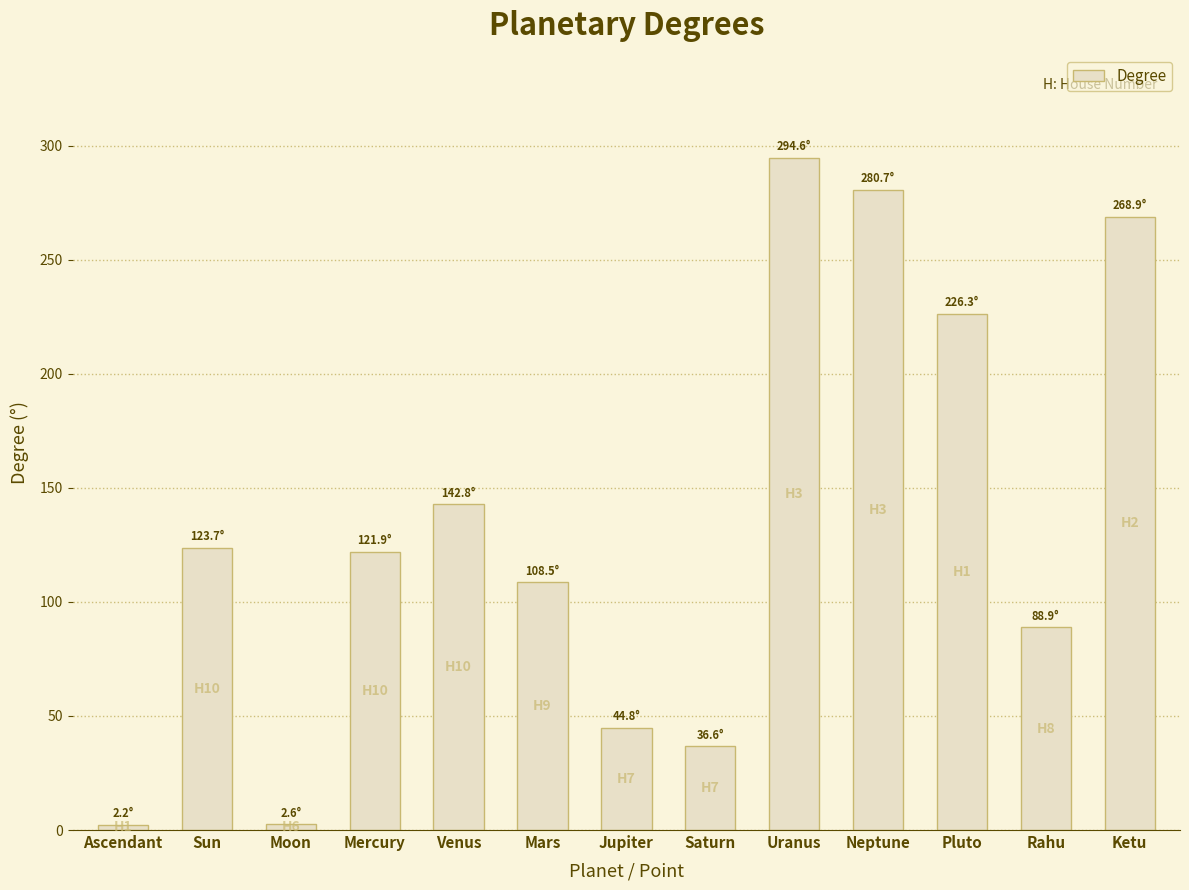

The chart shows a value of 35.2 at Mercury. True or false?

False